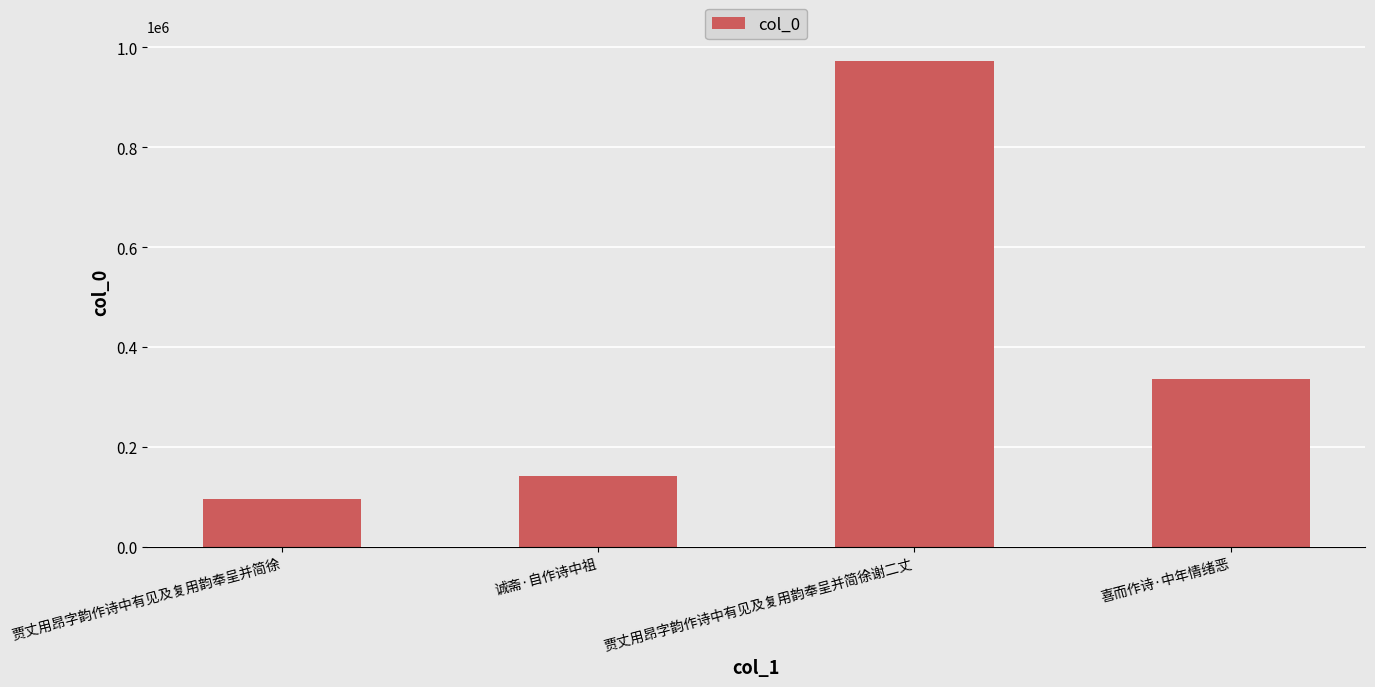

What is the sum of the values at 喜而作诗·中年情绪恶 and 贾丈用昂字韵作诗中有见及复用韵奉呈并简徐谢二丈?

1308363